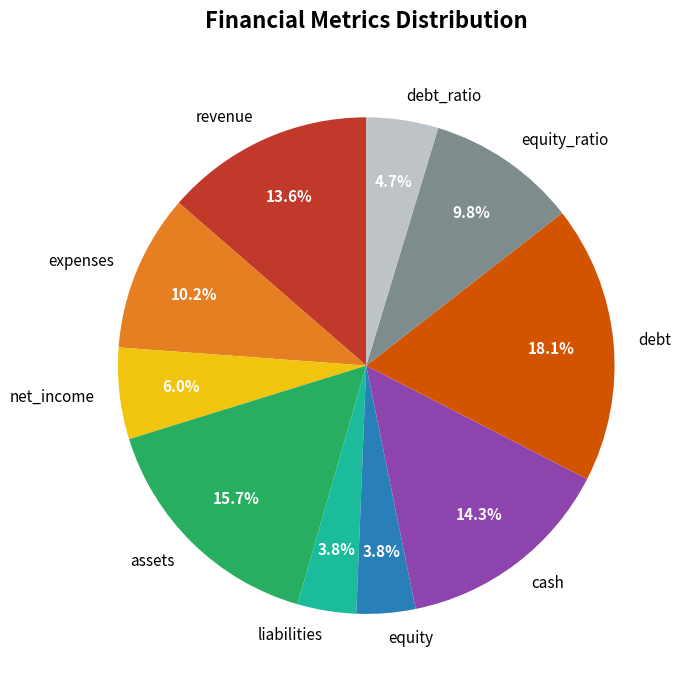

What is the largest slice in the pie chart?

debt